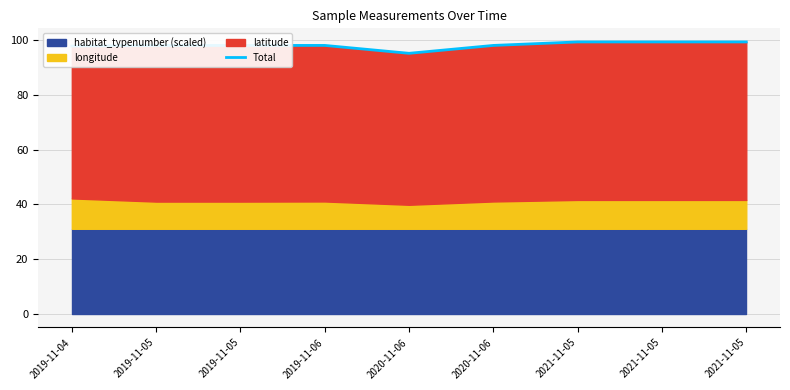

At which label does the data first exceed 98?

2019-11-05